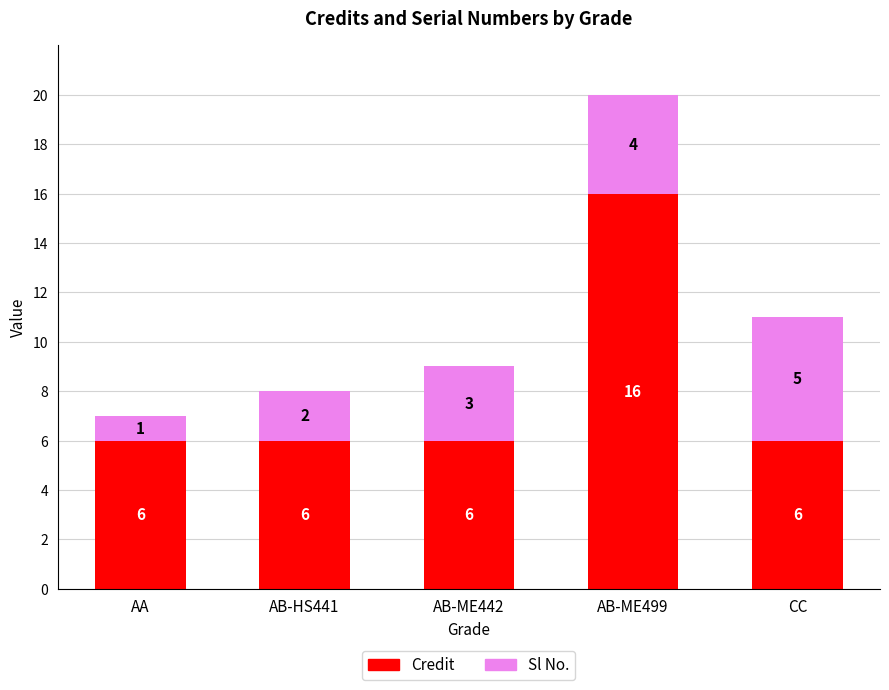

Are the bars horizontal?

No